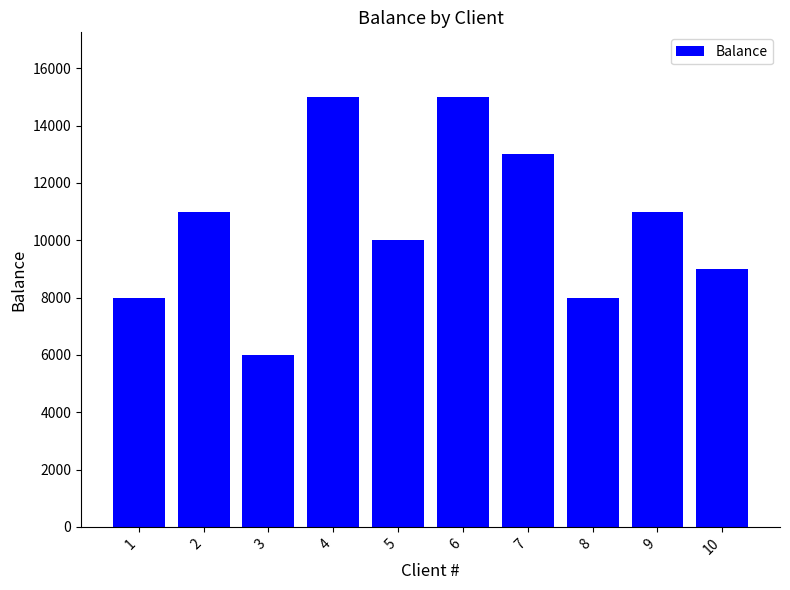

The value at 2 is 7403. True or false?

False